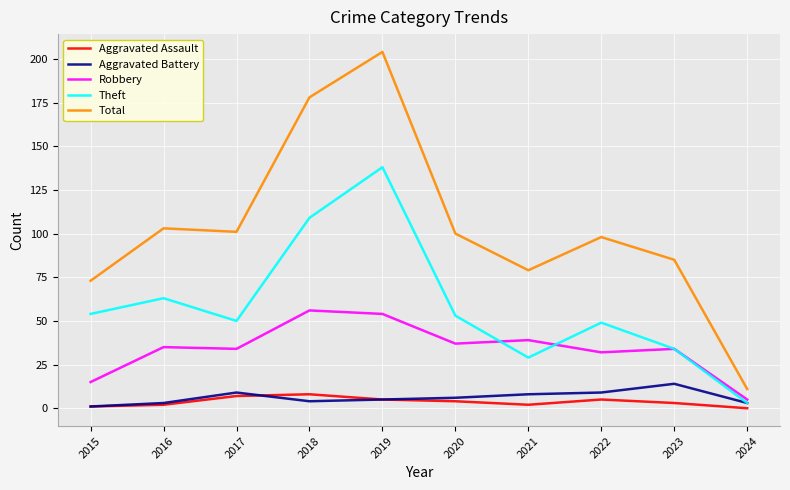

What is the approximate value of Aggravated Assault at 2017?

7